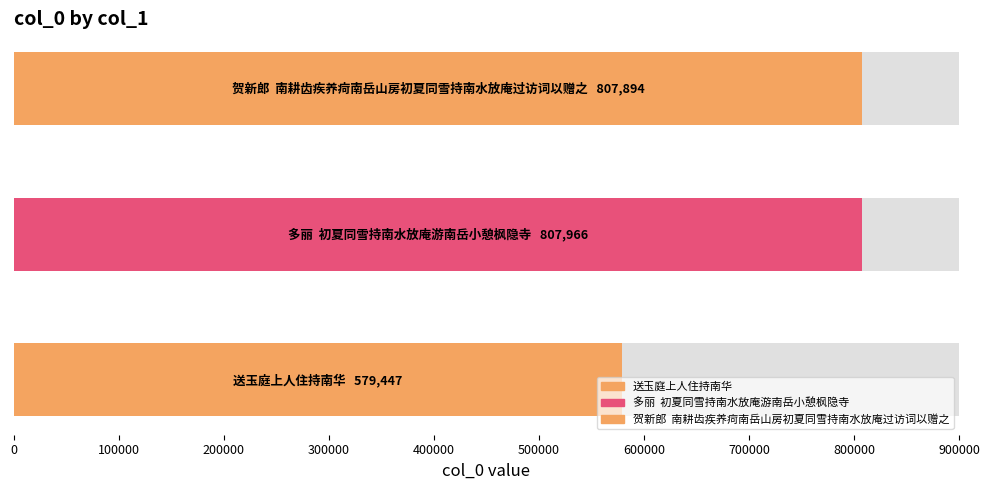

How many values exceed 807894?

1